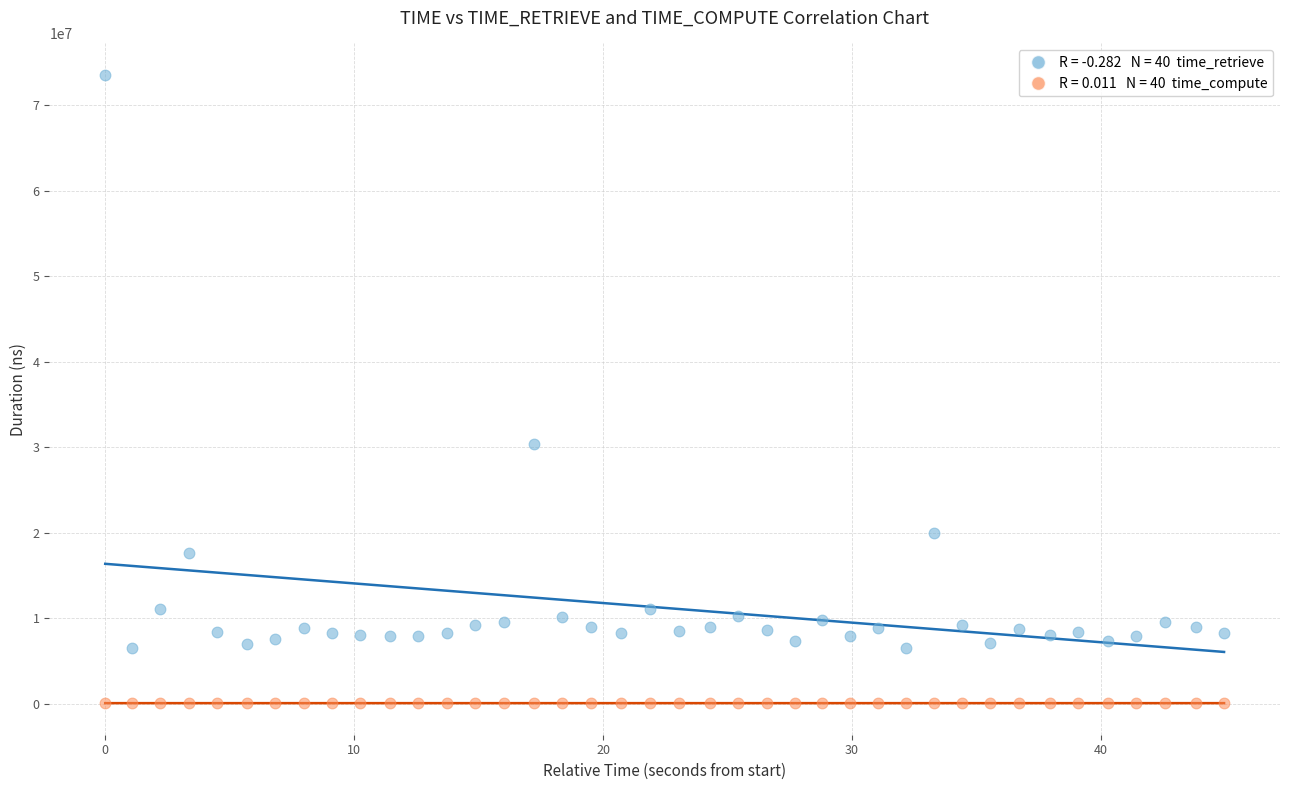

Across all data points, what is the range of Y values (max minus min)?

73502727